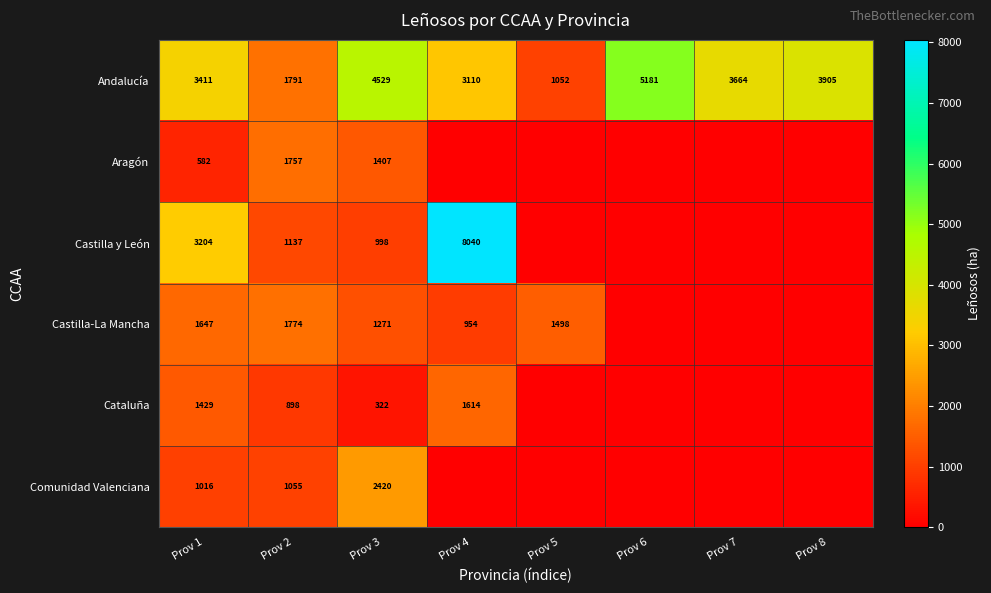

The Castilla y León series shows 8040 at Prov 4. True or false?

True